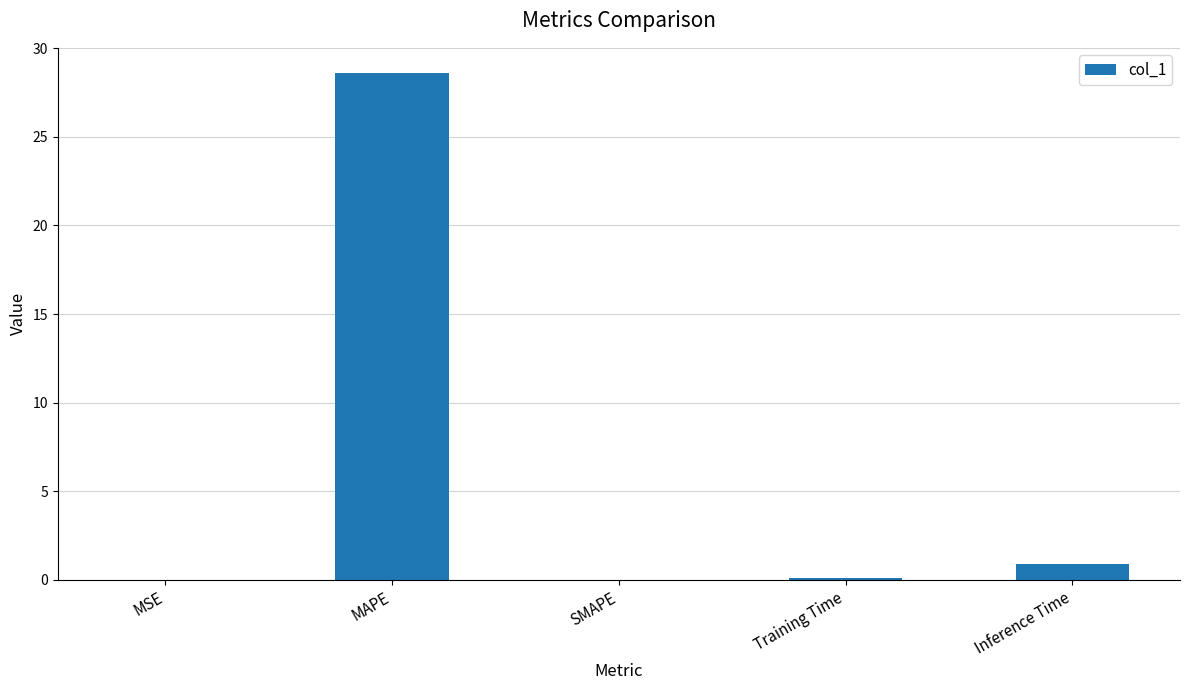

What is the sum of all values?

29.6